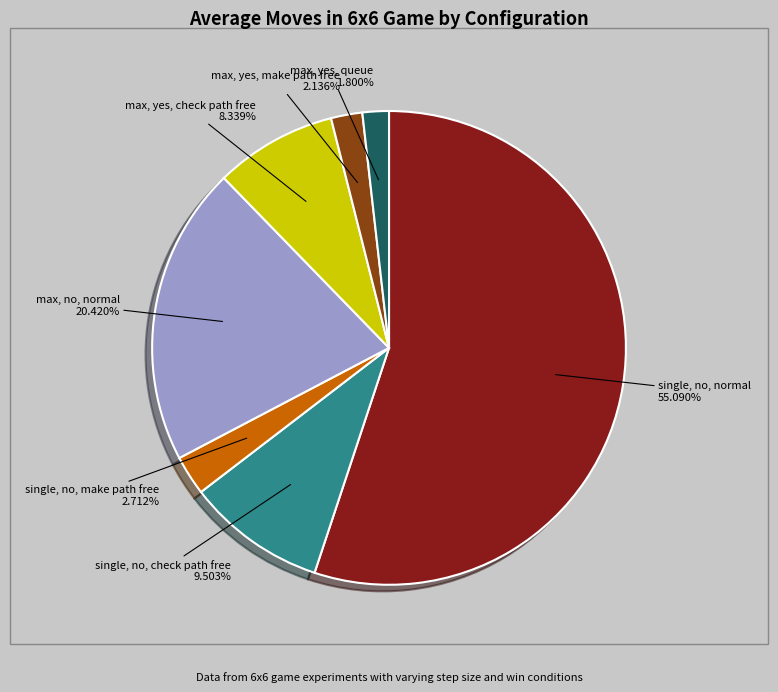

To the nearest percent, what is the difference between the single, no, normal and max, yes, make path free slice percentages?

53%